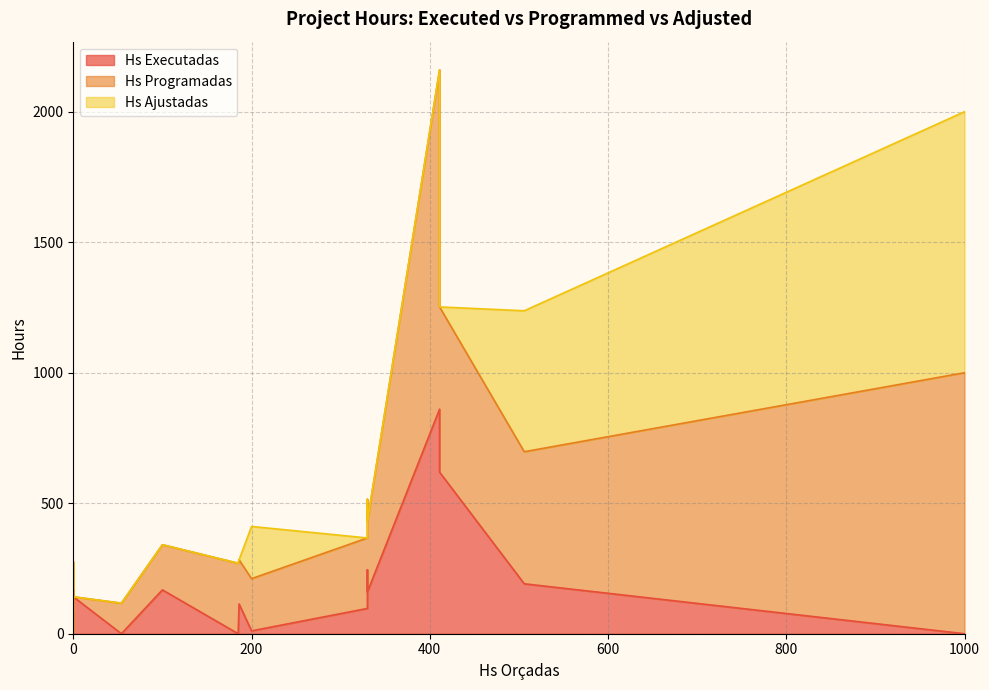

At which label does Hs Executadas reach its peak?

411